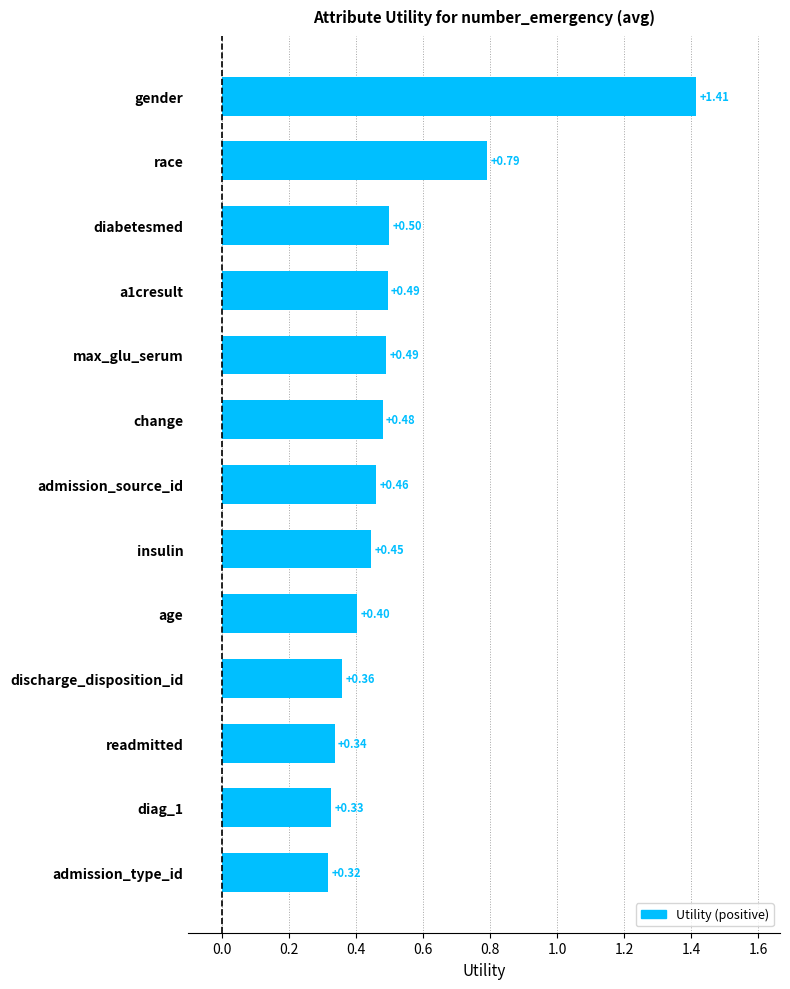

Which category has the highest value across all series?

gender